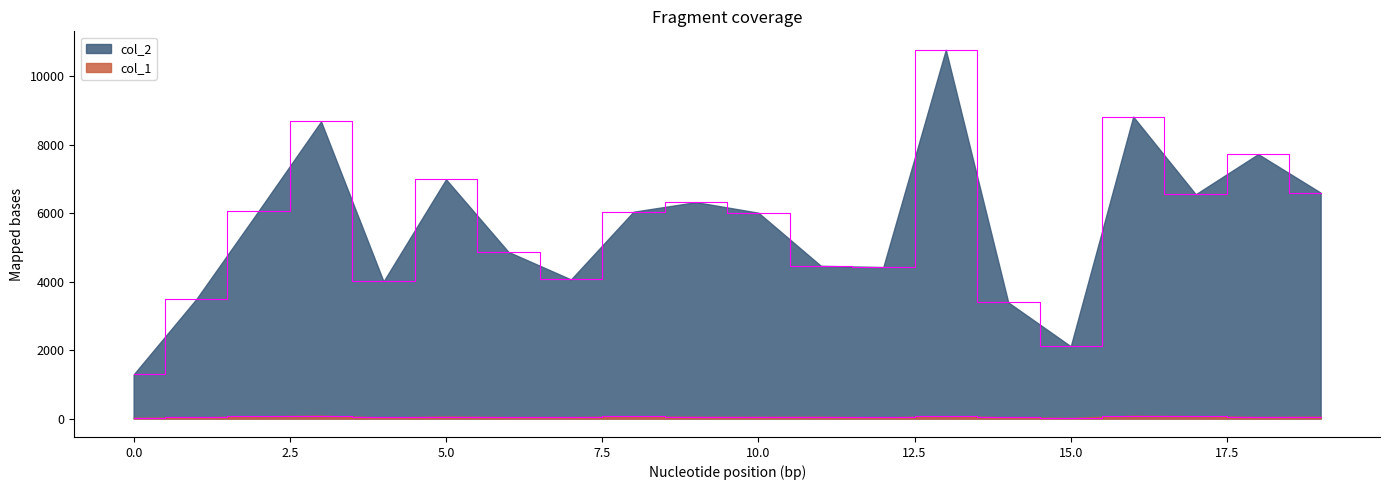

The col_1 series shows 62 at 8. True or false?

True